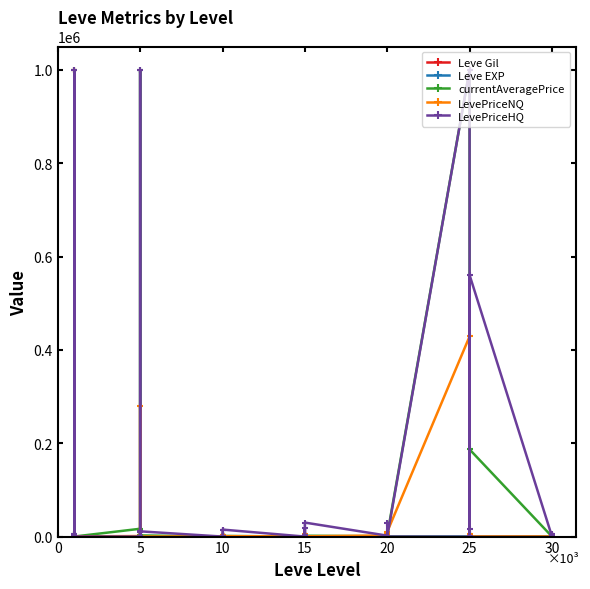

How many times do Leve Gil and LevePriceNQ cross each other?

17